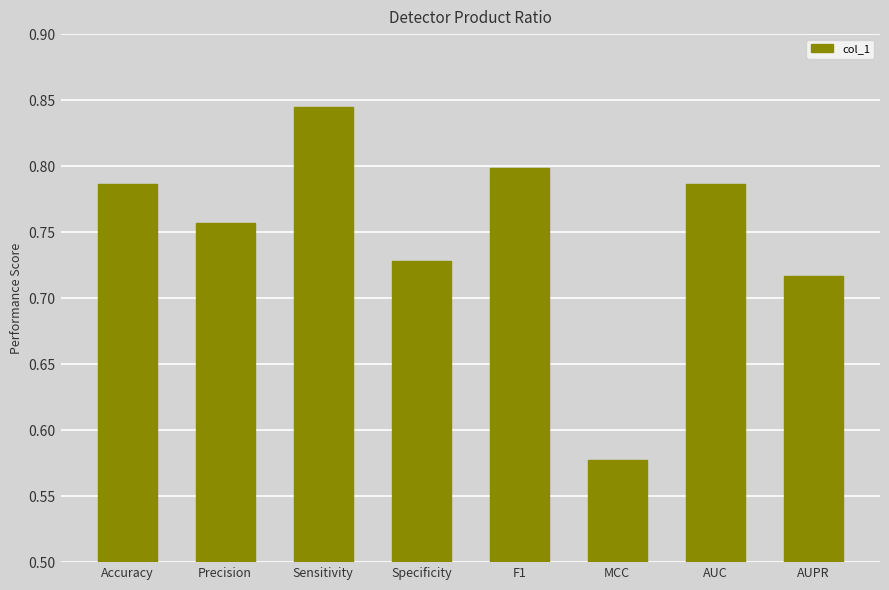

Are the bars horizontal?

No